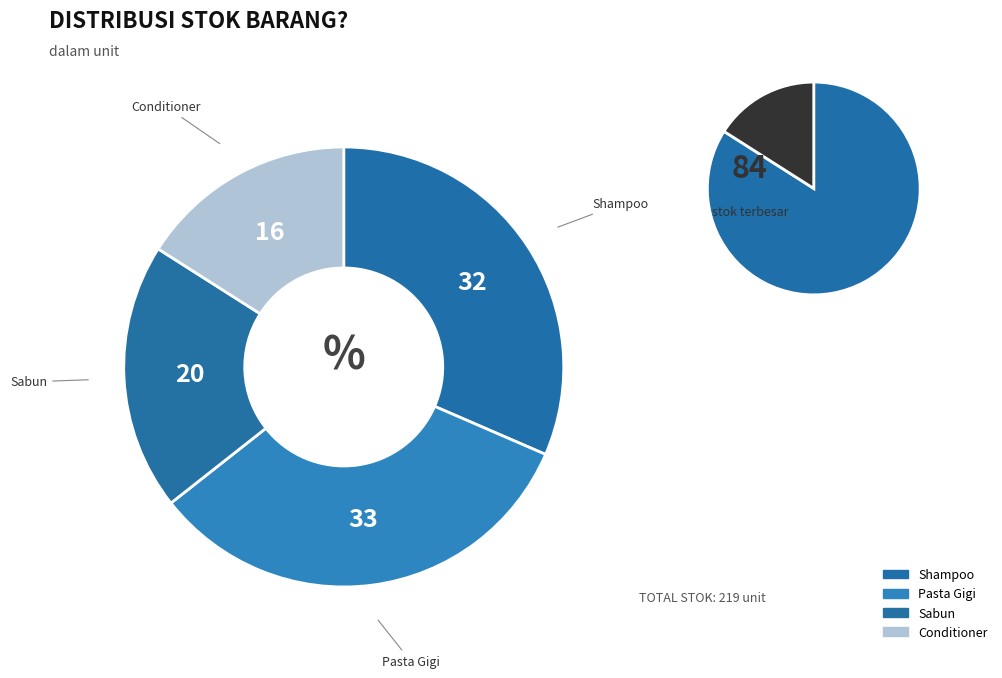

Is there any slice that represents more than half of the pie?

No